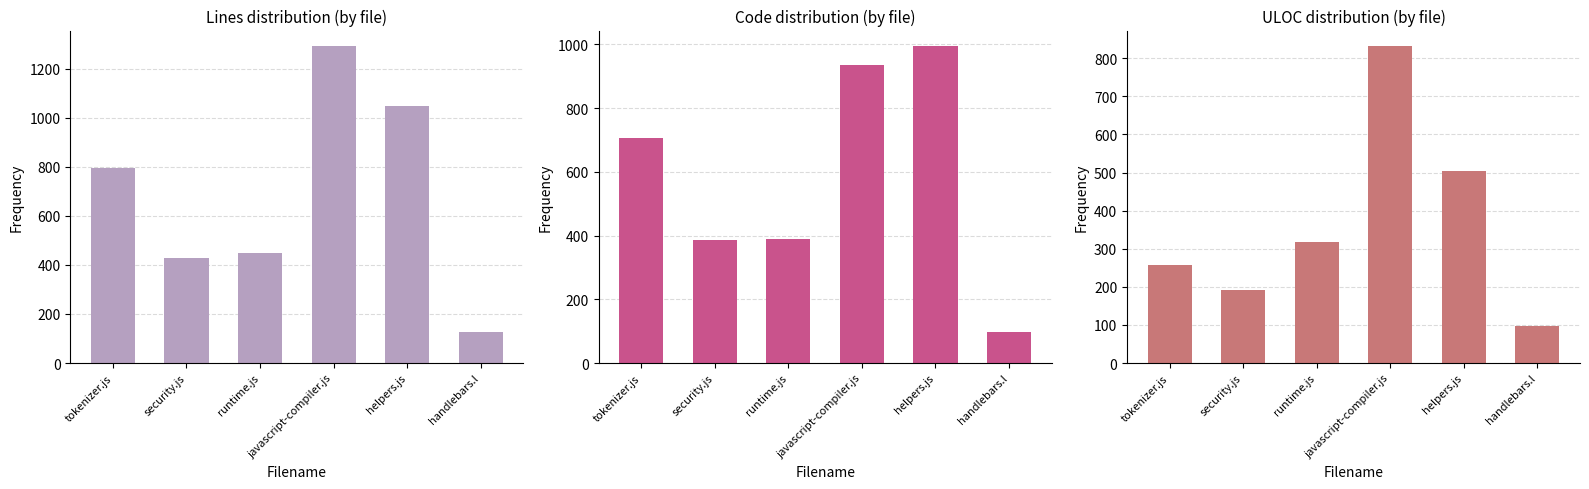

What is the average value of the Code series?

585